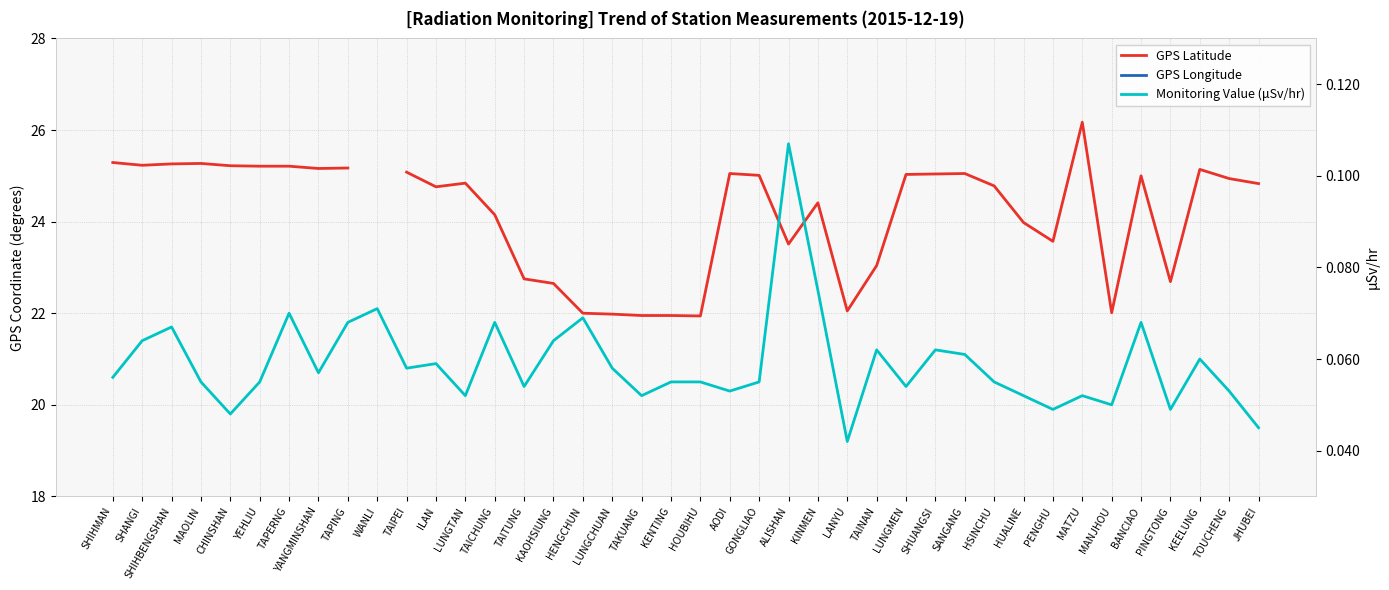

Which label corresponds to the smallest value in the chart?

LANYU